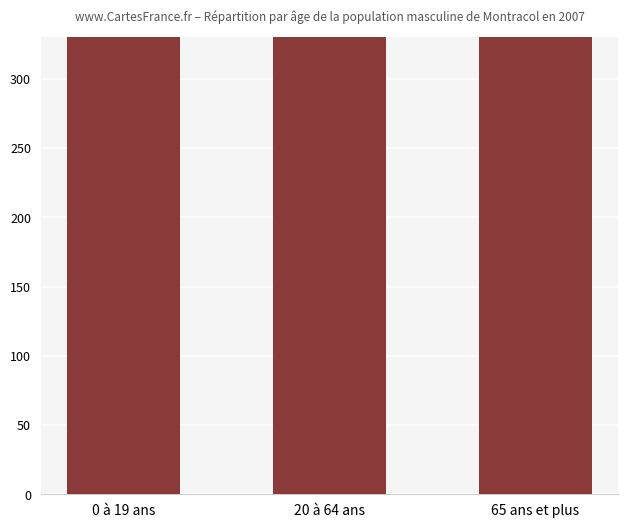

What is the change in value from 20 à 64 ans to 65 ans et plus?

-90